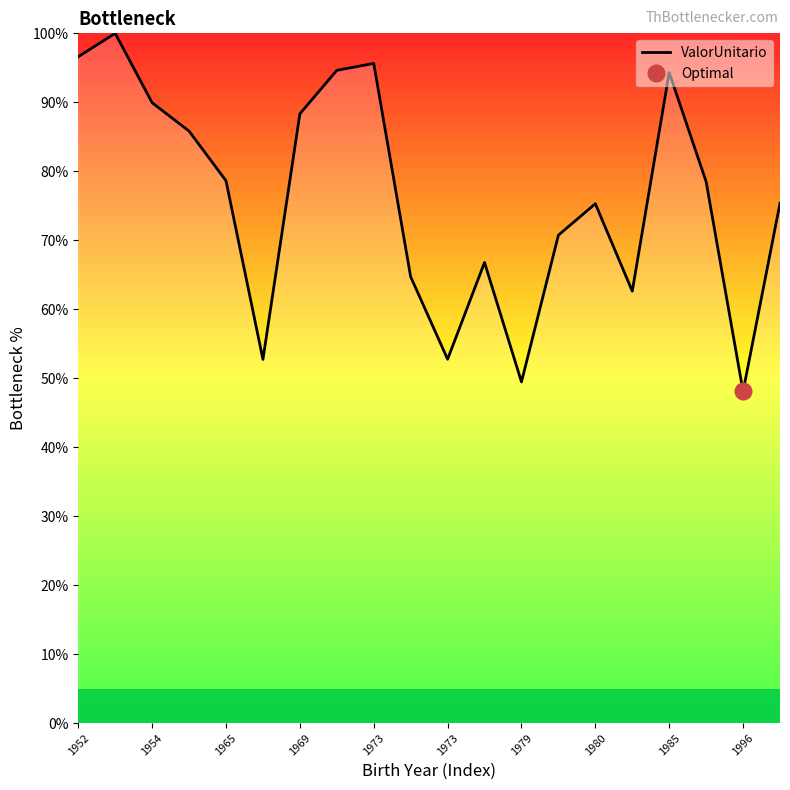

What is the sum of all values?

1520.9